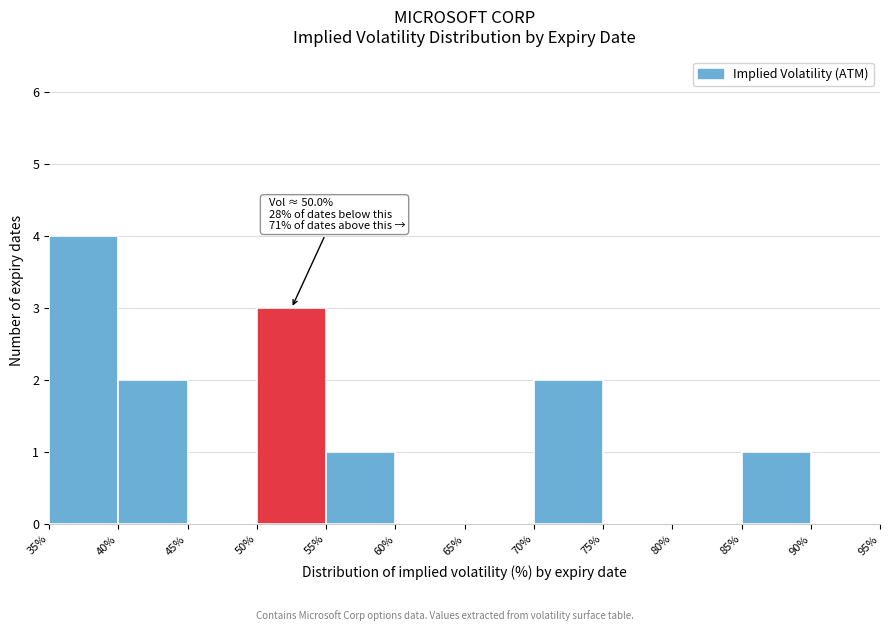

Which range on the x-axis has the tallest bar?

35% to 40%